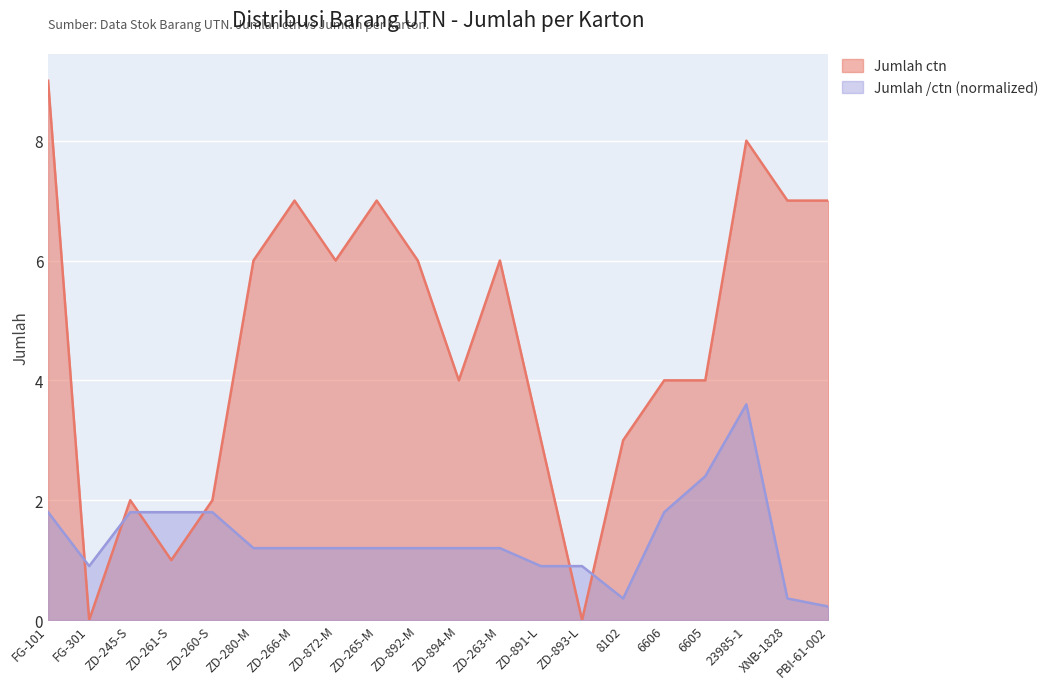

At ZD-872-M, list the series in order from smallest to largest.

Jumlah /ctn (normalized), Jumlah ctn